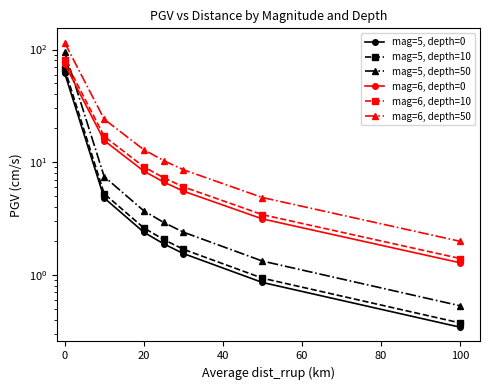

True or false: mag=6, depth=0 has a value of 10.8 at 40.

False